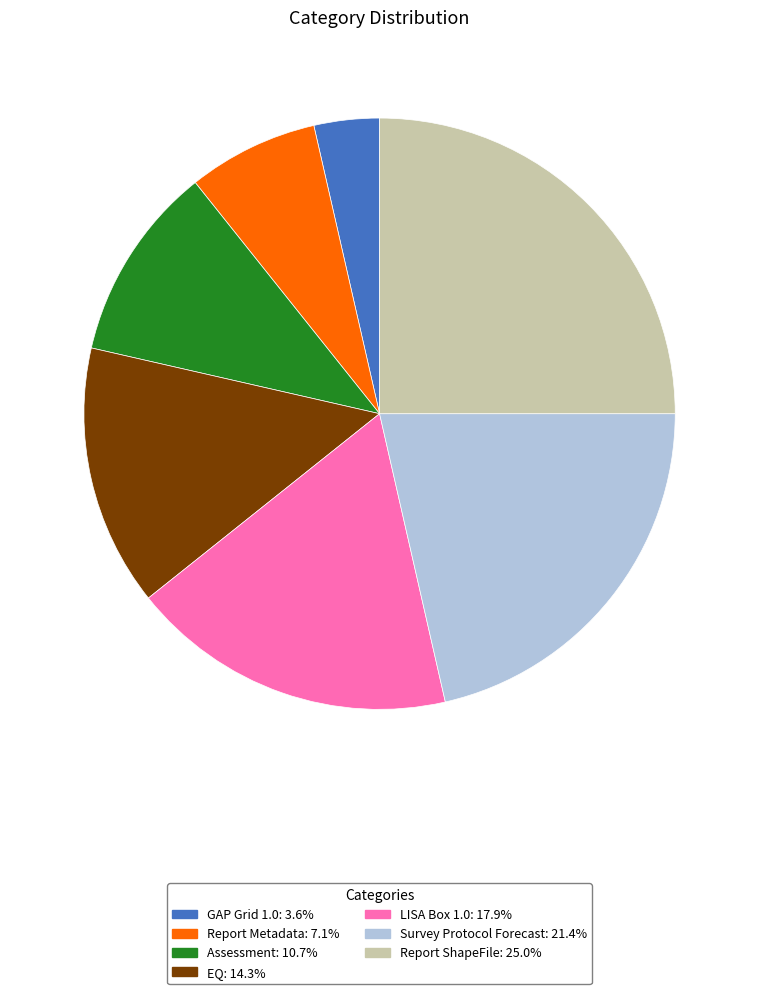

Between LISA Box 1.0 and Report ShapeFile, which is larger?

Report ShapeFile